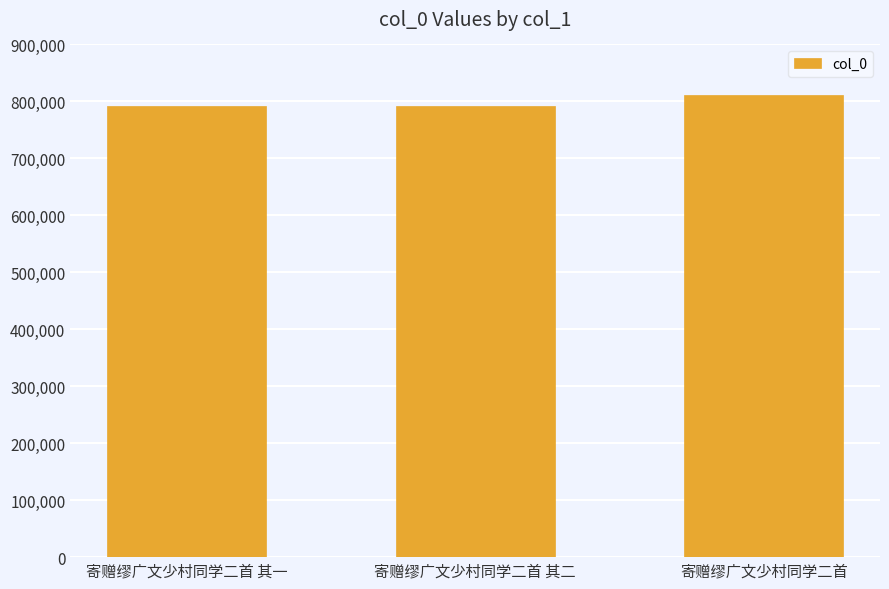

What is the label of the 1st bar from the left?

寄赠缪广文少村同学二首 其一